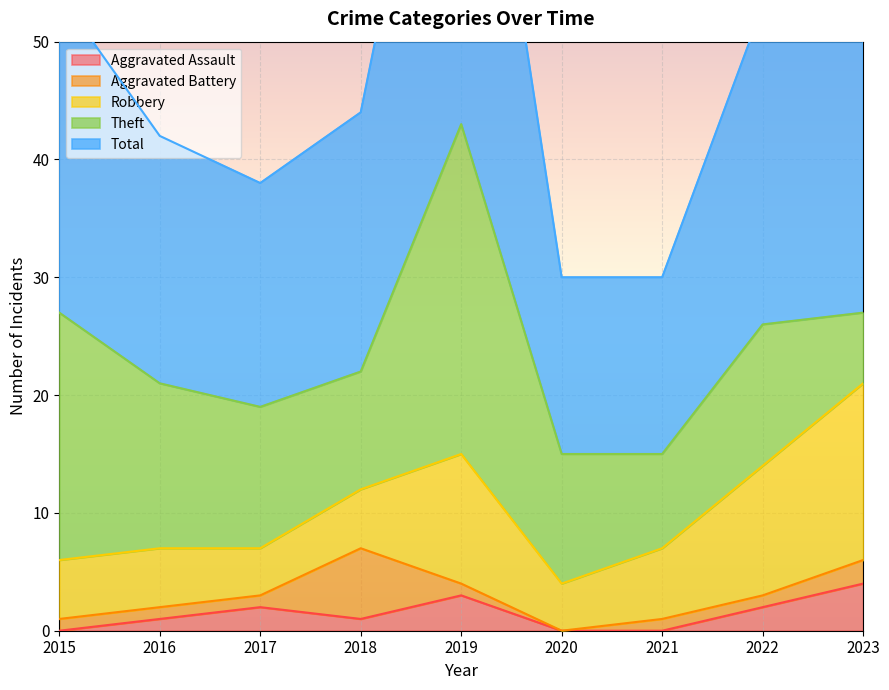

Reading right to left, transcribe all the data shown in this chart.

Aggravated Assault: 2023=4	2022=2	2021=0	2020=0	2019=3	2018=1	2017=2	2016=1	2015=0
Aggravated Battery: 2023=2	2022=1	2021=1	2020=0	2019=1	2018=6	2017=1	2016=1	2015=1
Robbery: 2023=15	2022=11	2021=6	2020=4	2019=11	2018=5	2017=4	2016=5	2015=5
Theft: 2023=6	2022=12	2021=8	2020=11	2019=28	2018=10	2017=12	2016=14	2015=21
Total: 2023=27	2022=27	2021=15	2020=15	2019=43	2018=22	2017=19	2016=21	2015=27